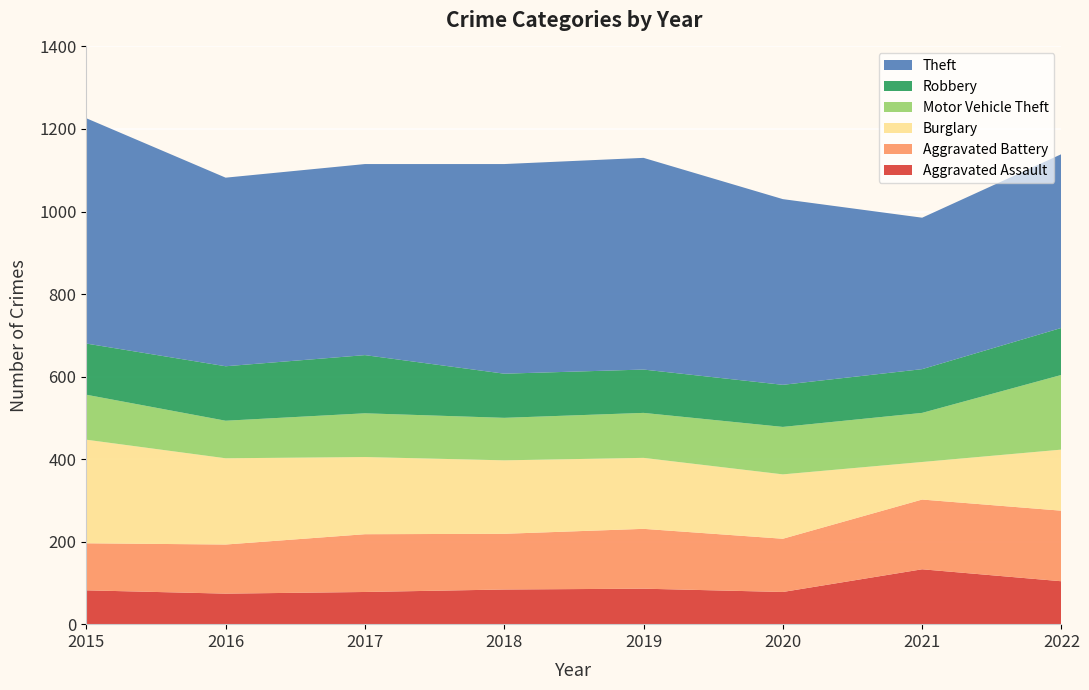

Reading right to left, extract all data points from this chart.

Aggravated Assault: 104	133	78	86	84	78	74	82
Aggravated Battery: 171	169	129	145	135	140	119	114
Burglary: 148	91	156	172	178	187	209	251
Motor Vehicle Theft: 181	119	115	109	103	106	91	109
Robbery: 114	106	102	105	107	141	132	124
Theft: 421	367	450	513	508	463	457	546